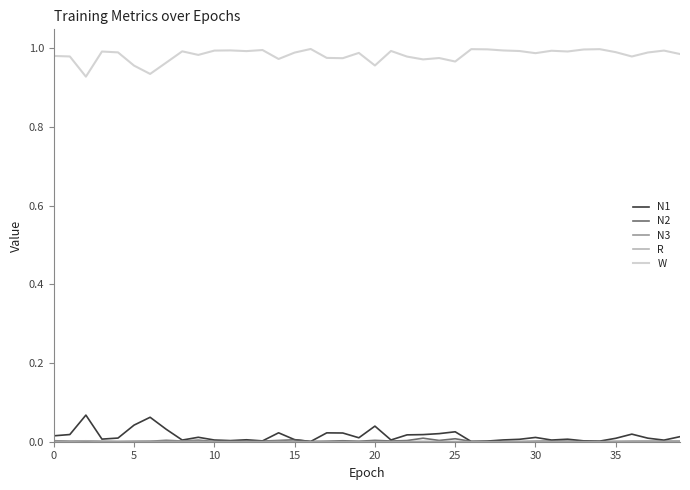

What is the sum of all W values?

39.3